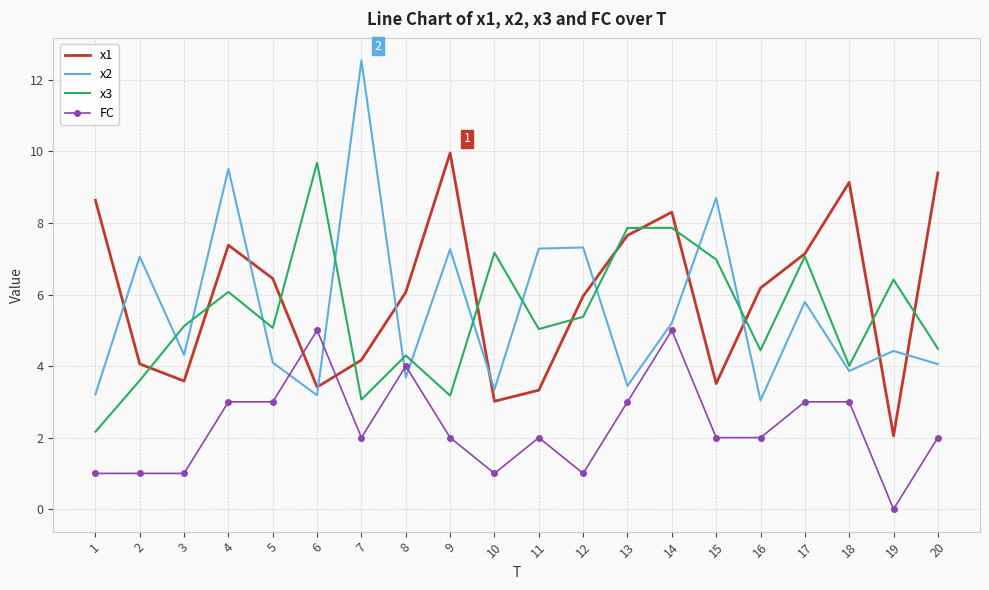

Between 16 and 20, which series saw the biggest shift?

x1